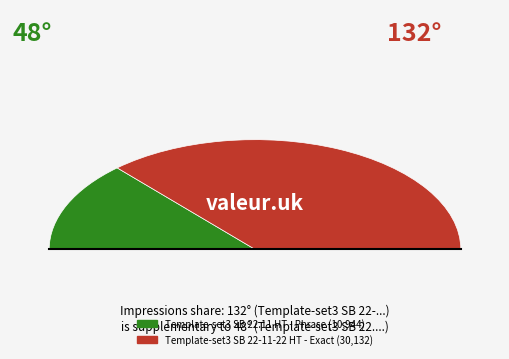

Which category has the biggest portion of the pie?

Template-set3 SB 22-11-22 HT - Exact